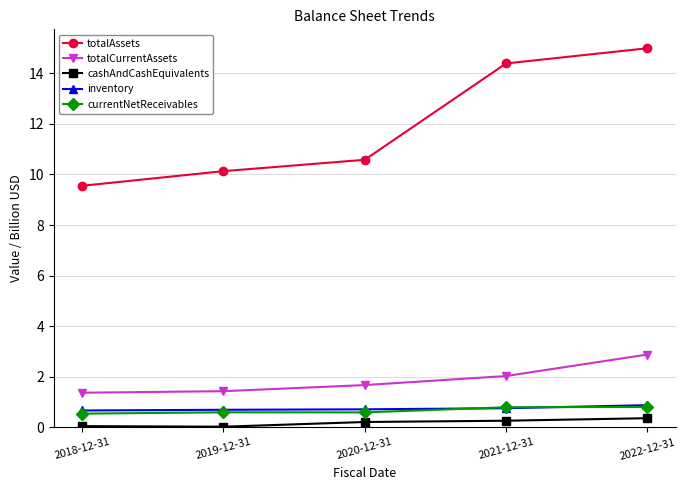

How many lines are shown in the chart?

5